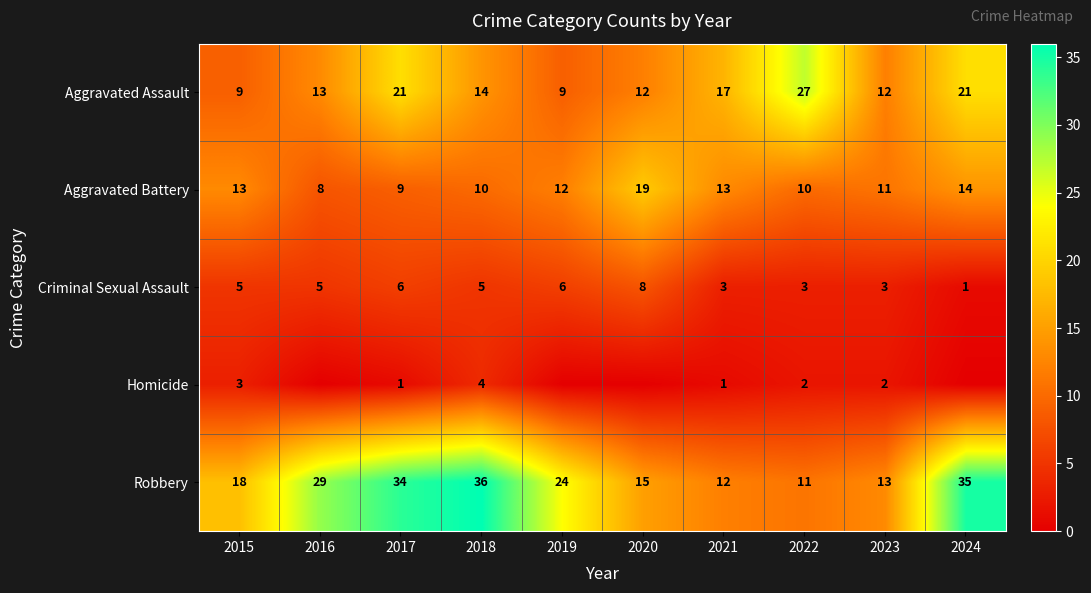

True or false: Criminal Sexual Assault has a value of 8 at 2018.

False